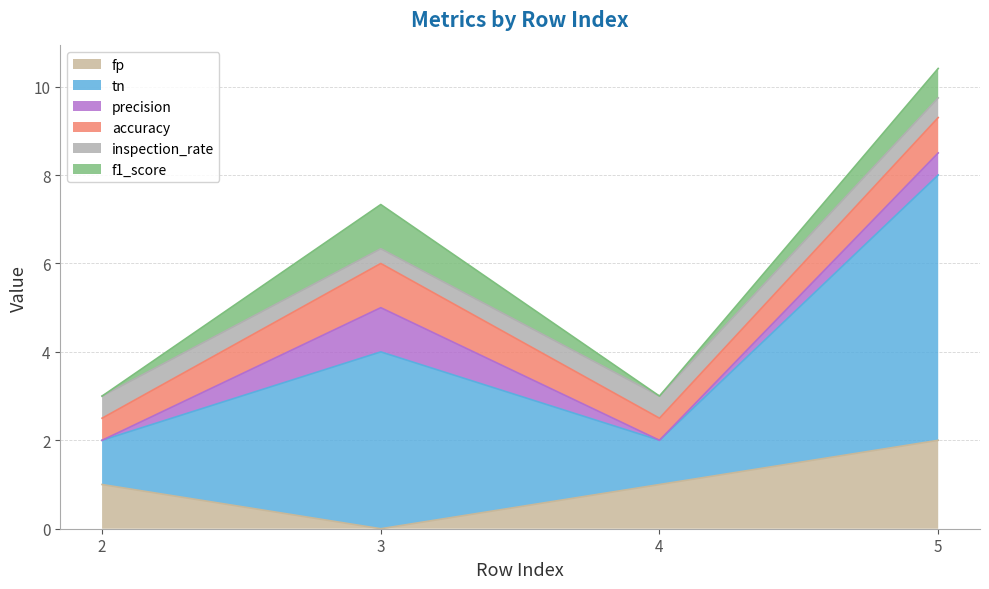

Reading left to right, list all the values displayed in this chart.

fp: 2=1.0	3=0.0	4=1.0	5=2.0
tn: 2=1.0	3=4.0	4=1.0	5=6.0
precision: 2=0.0	3=1.0	4=0.0	5=0.5
accuracy: 2=0.5	3=1.0	4=0.5	5=0.8
inspection_rate: 2=0.5	3=0.3	4=0.5	5=0.4
f1_score: 2=0.0	3=1.0	4=0.0	5=0.7